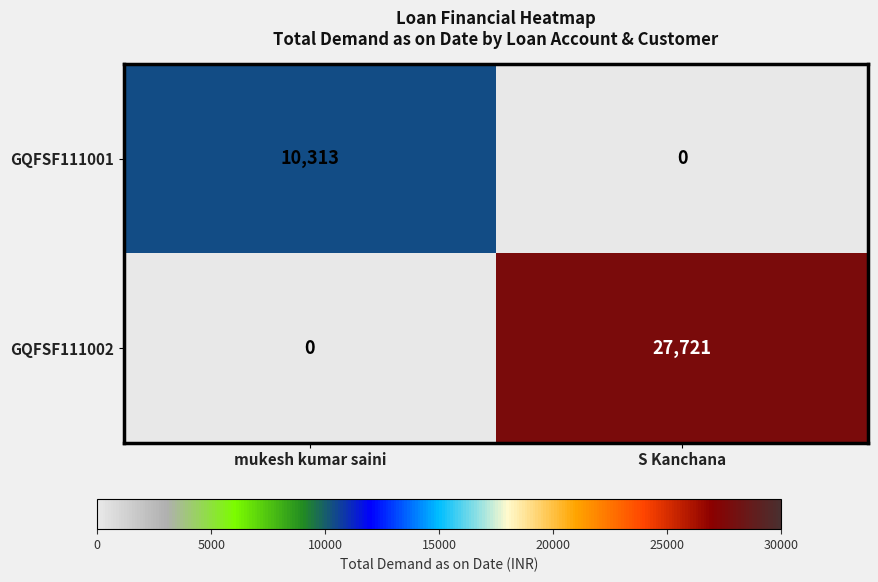

How many data points does each series have?

2